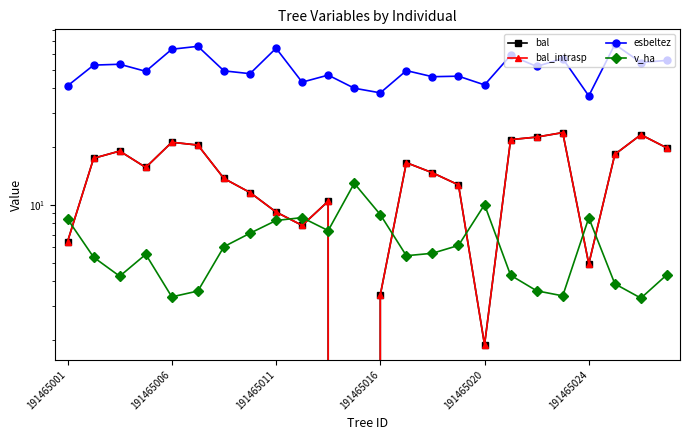

Does the chart display data point markers on the line(s)?

Yes